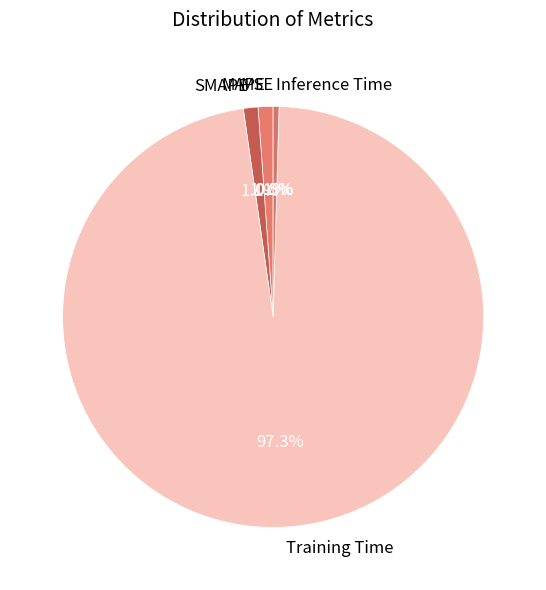

What is the majority slice?

Training Time